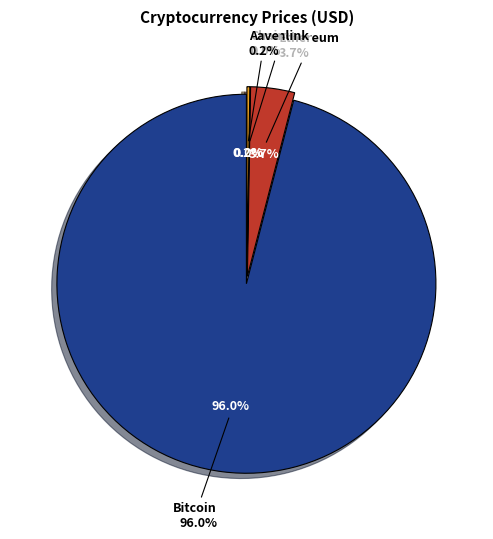

To the nearest percent, what is the difference between the Aave and Ethereum slice percentages?

3%